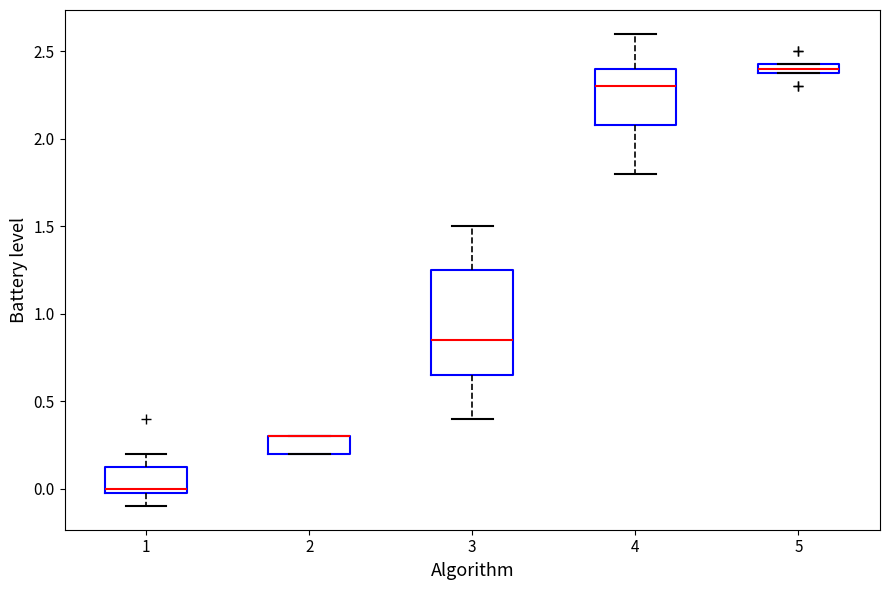

Comparing the boxes themselves (not the whiskers), which one is the tallest?

3